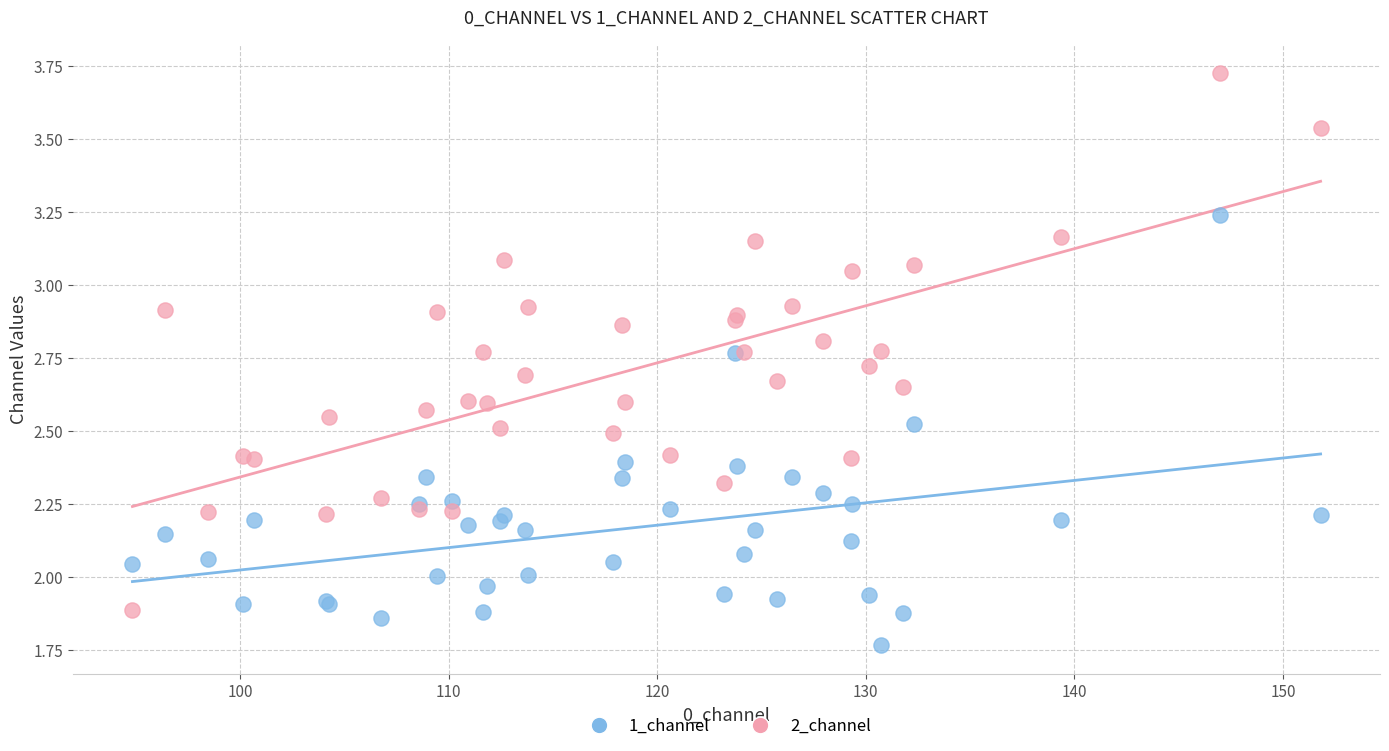

Which series contains the highest Y value?

2_channel